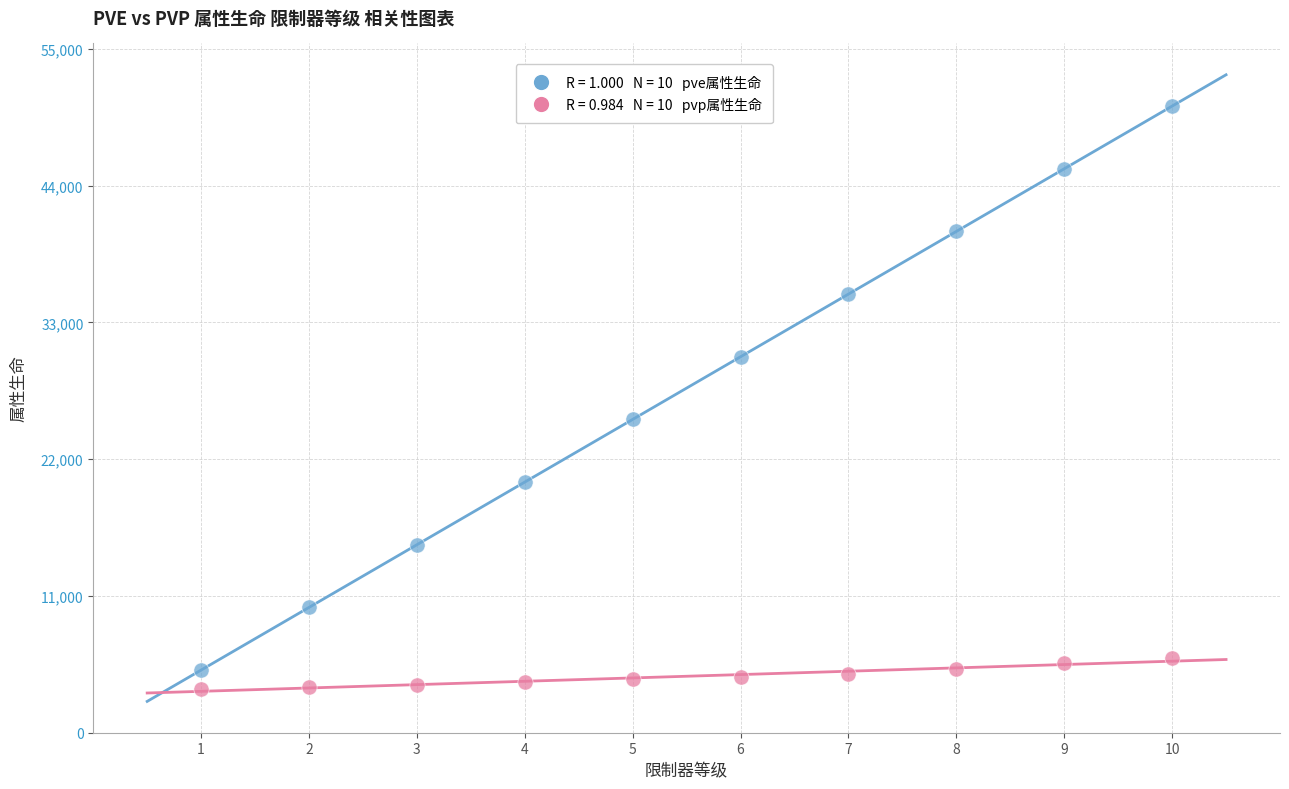

Across all series, what Y value is closest to 26951?

25200